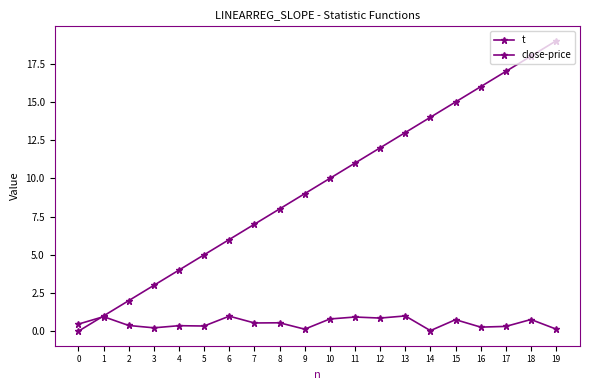

How many series are shown in this chart?

2